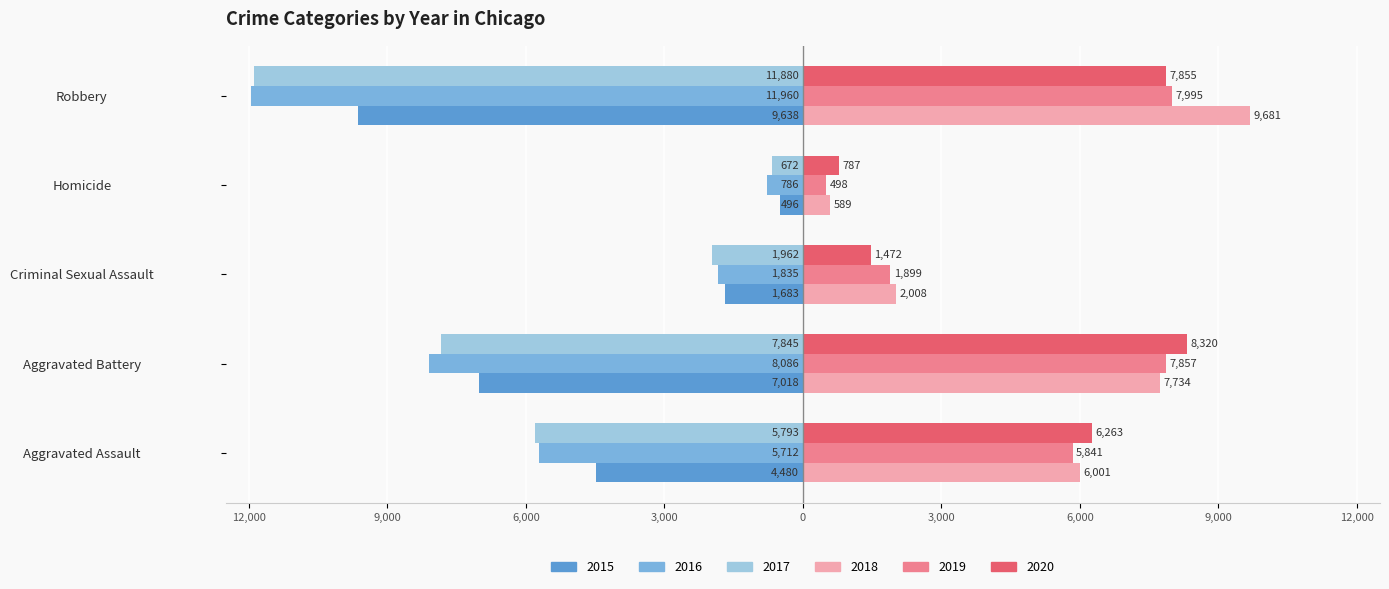

What are all the series names shown in the legend?

2015, 2016, 2017, 2018, 2019, 2020